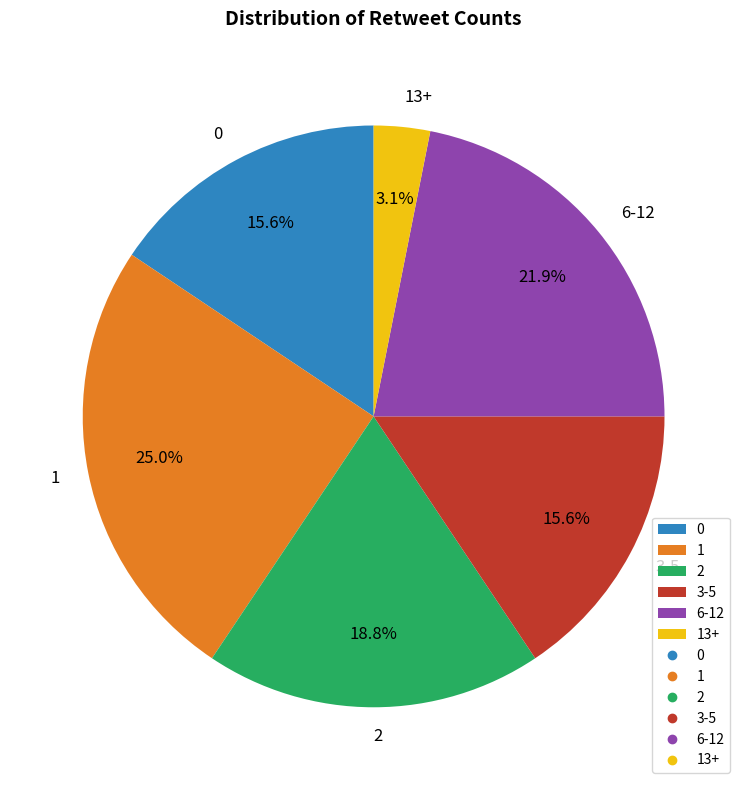

To the nearest percent, what is the difference between the largest and smallest slice percentages?

22%